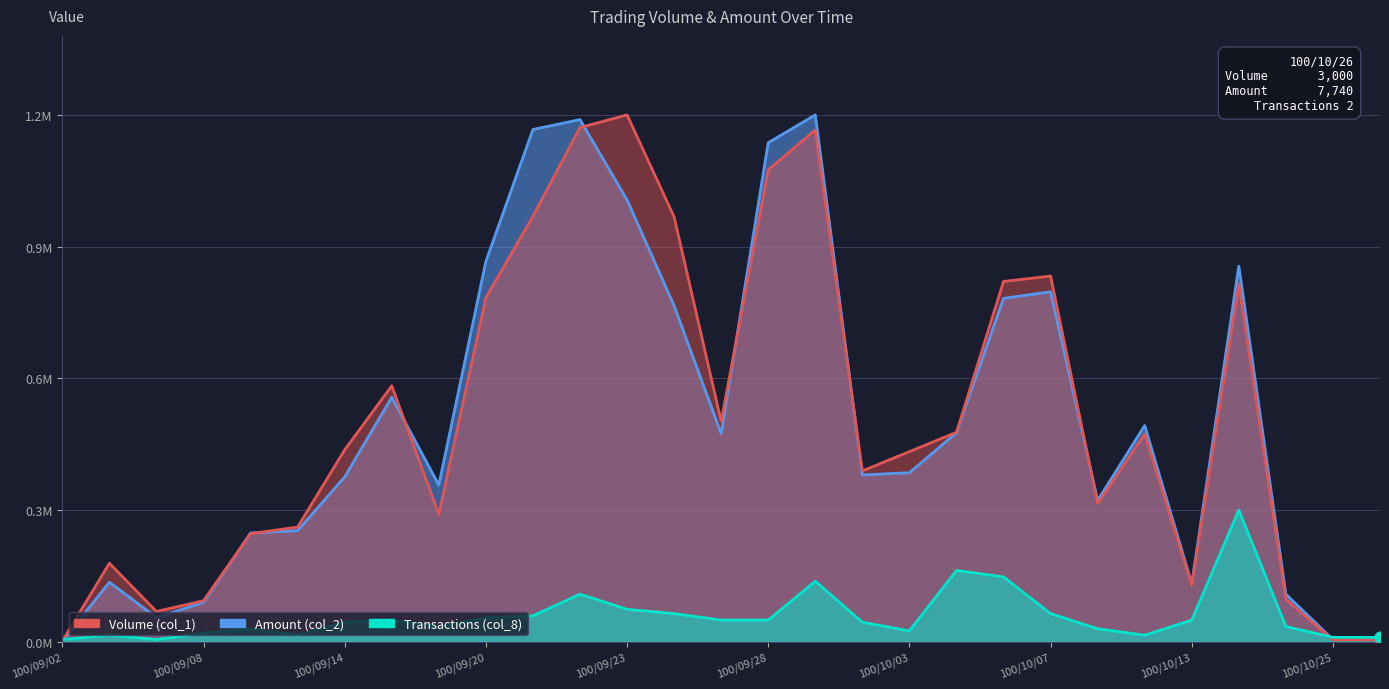

What is the total value across all series at 100/09/06?

128581.8